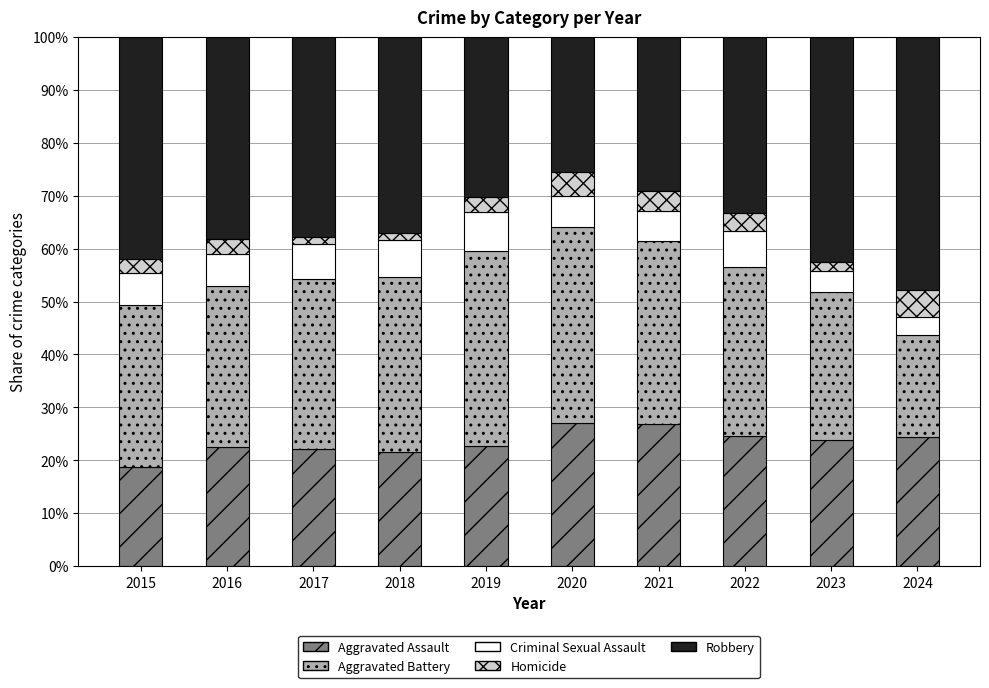

What are all the series names shown in the legend?

Aggravated Assault, Aggravated Battery, Criminal Sexual Assault, Homicide, Robbery